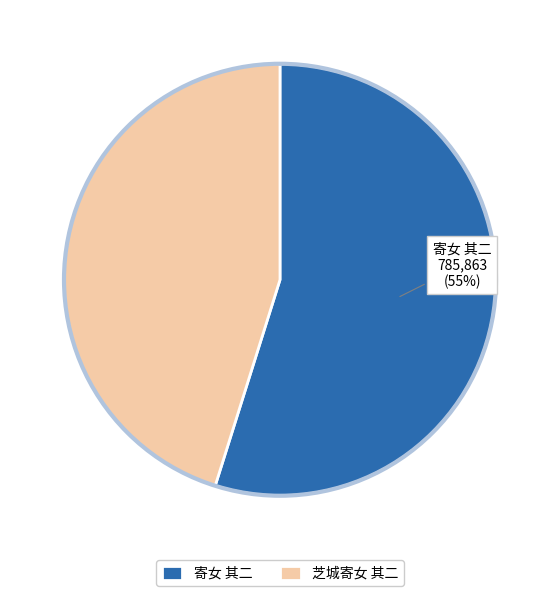

Is the sum of 芝城寄女 其二 and 寄女 其二 greater than half?

Yes